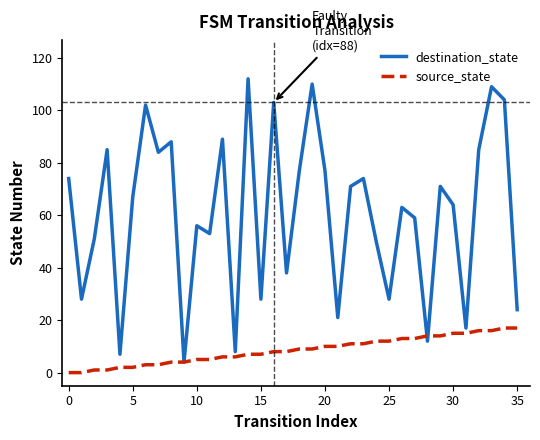

How many values in the destination_state series are below 67?

18